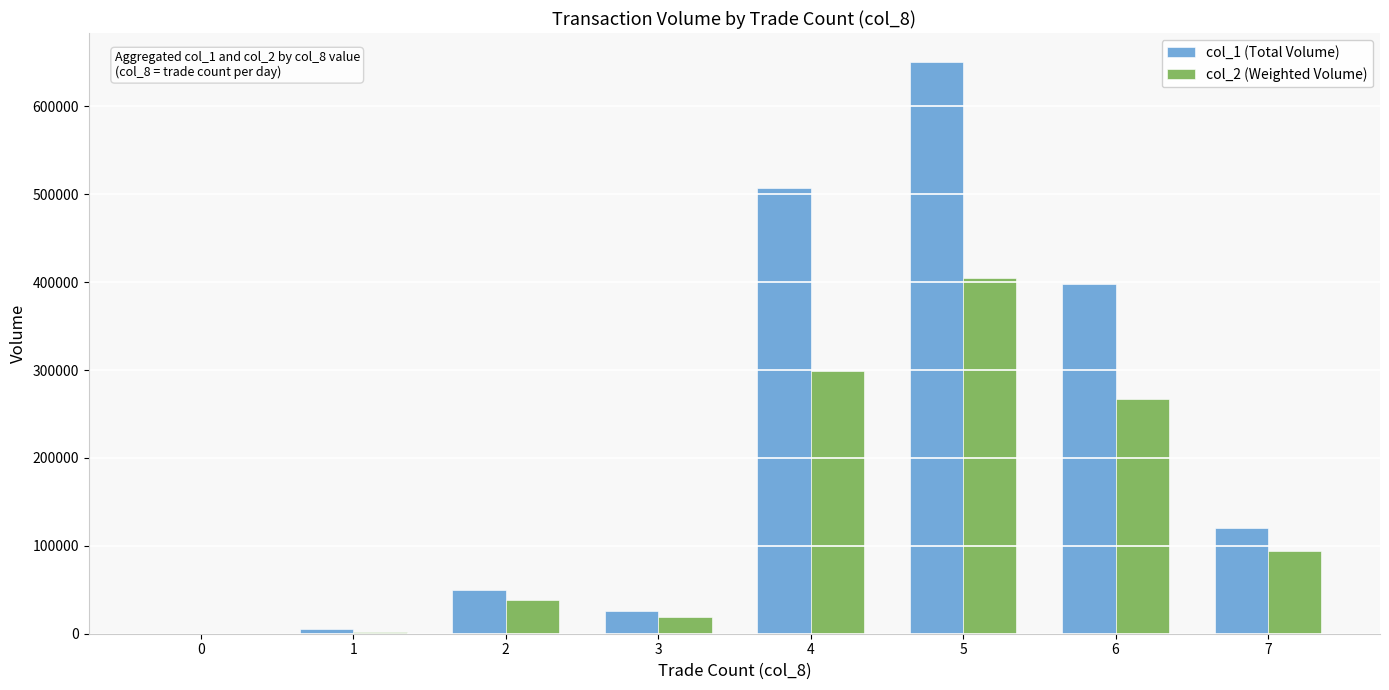

The value of col_2 (Weighted Volume) at 2 is 38400. True or false?

True